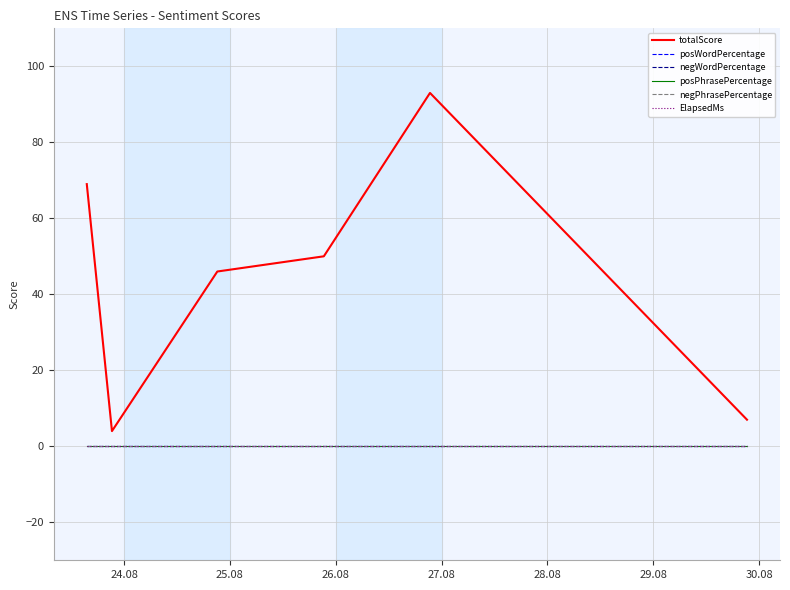

Does the chart have visible grid lines?

Yes